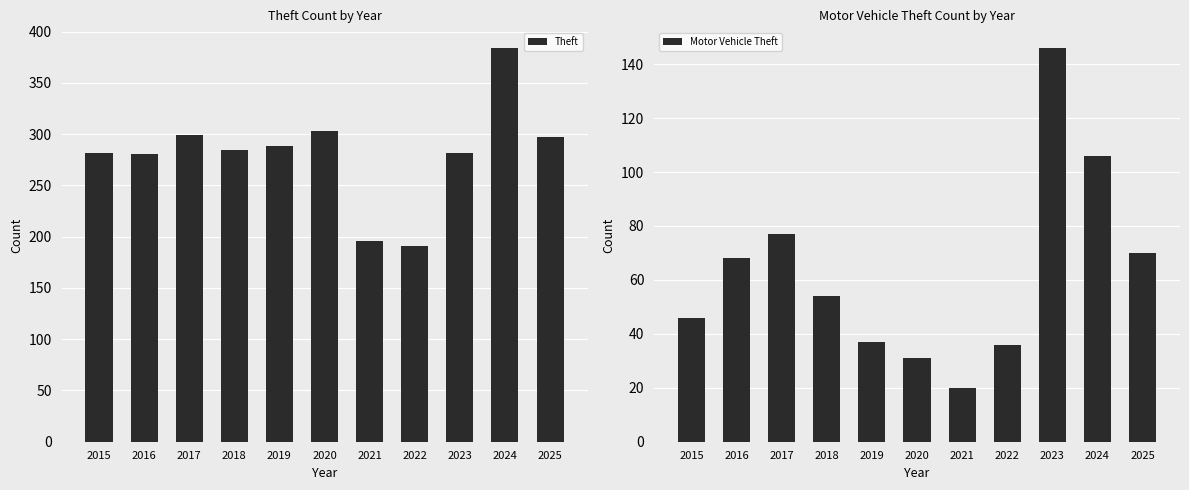

Rank the series by their average value, from highest to lowest.

Theft, Motor Vehicle Theft